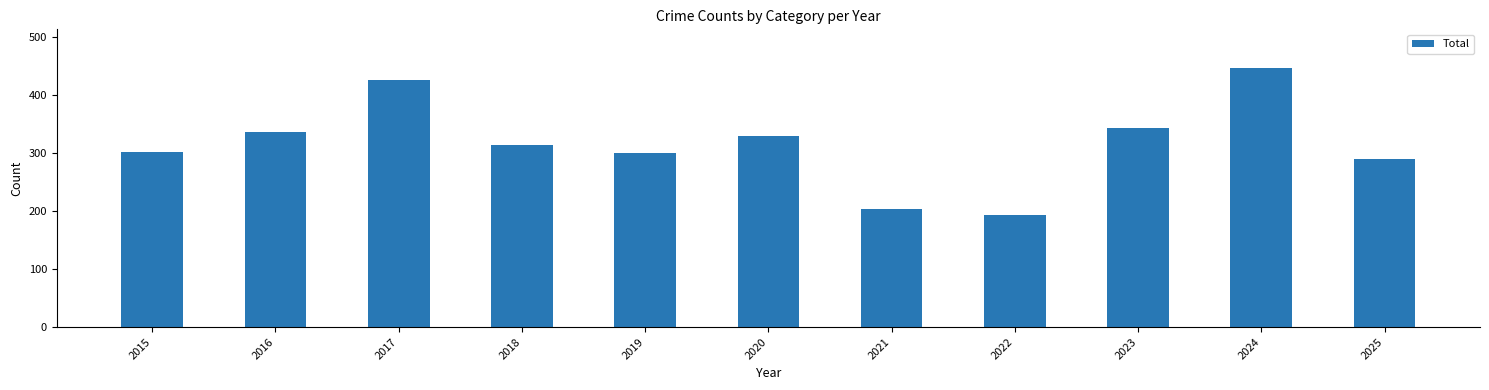

What value does the data have at 2024?

446